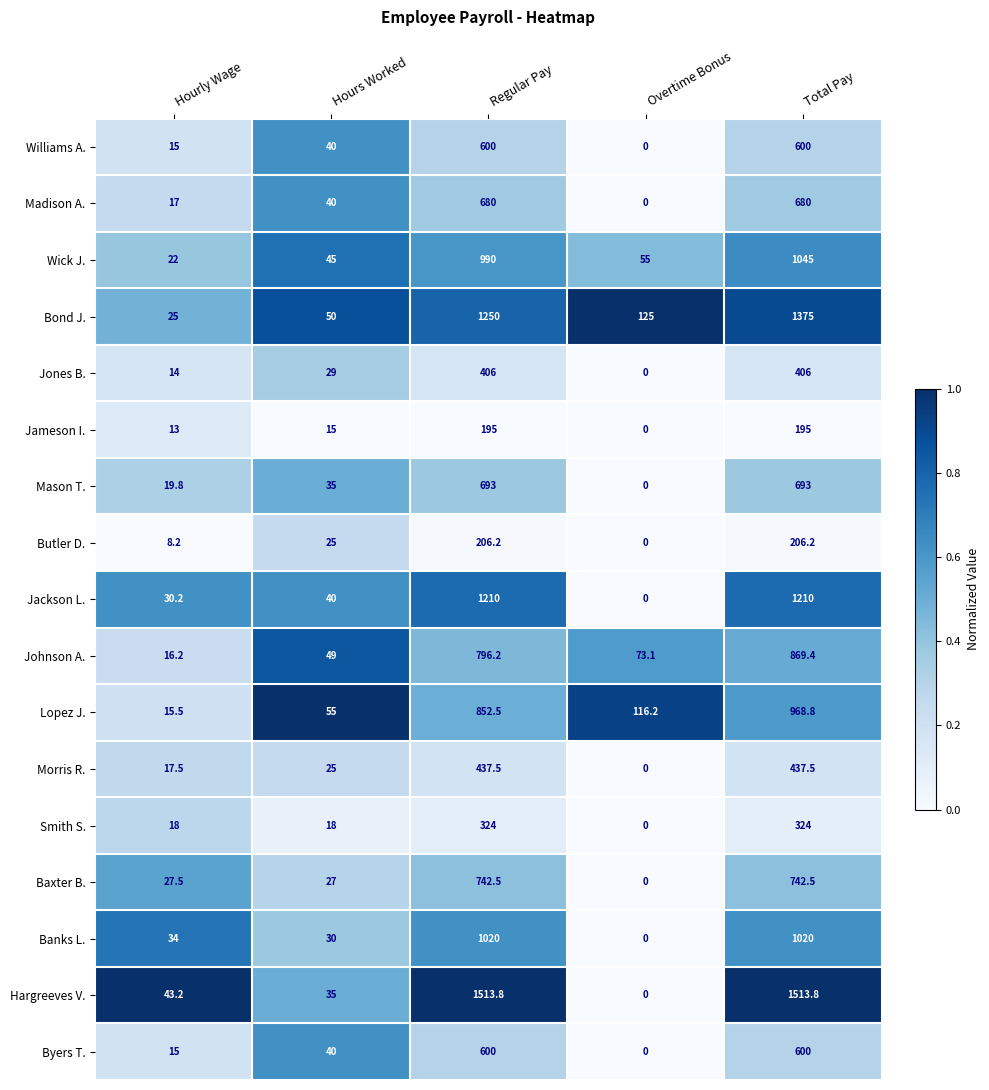

Where is Jones B. nearest to the value 203?

Hours Worked